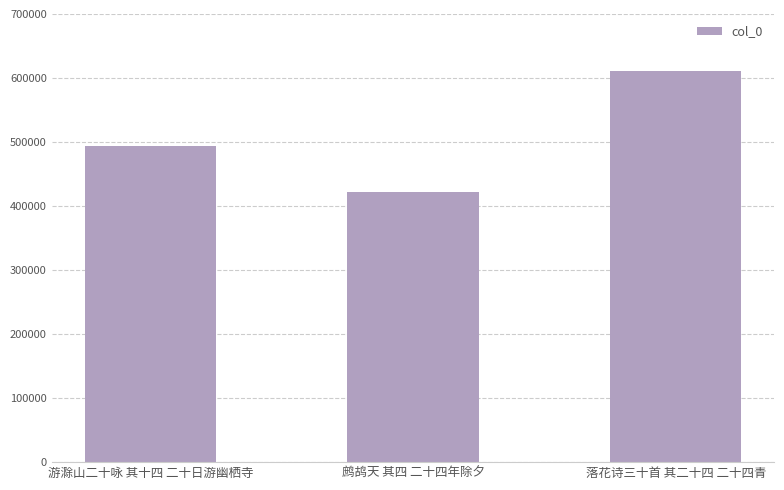

What position from the left is 鹧鸪天 其四 二十四年除夕?

2